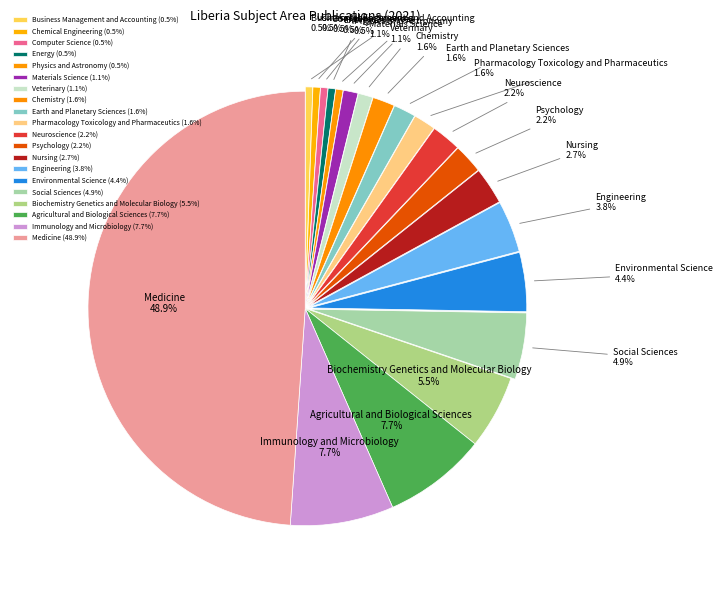

Which slice is the largest?

Medicine